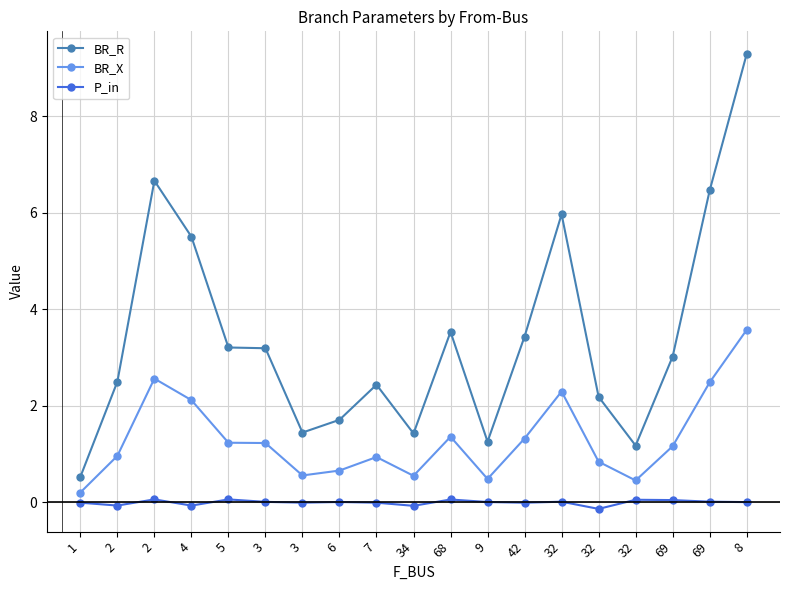

What are all the series names shown in the legend?

BR_R, BR_X, P_in